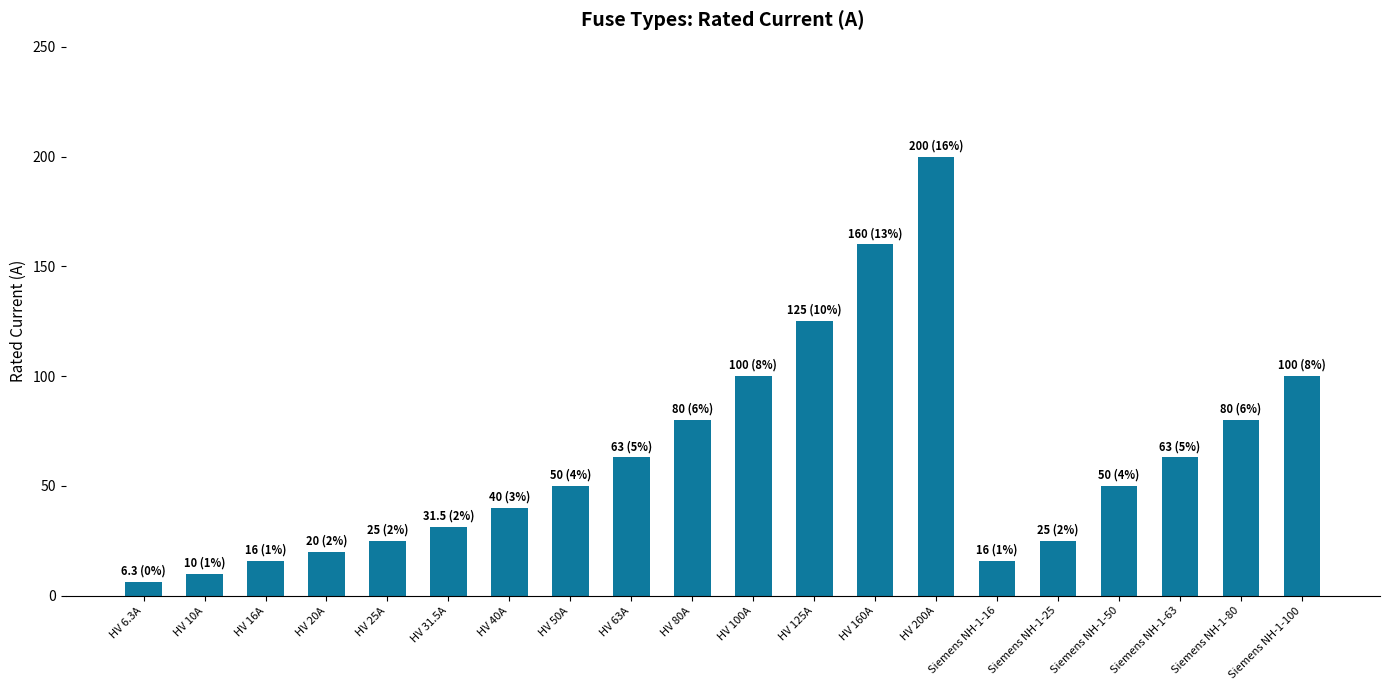

Is it true that the value at Siemens NH-1-63 is 13.6?

False